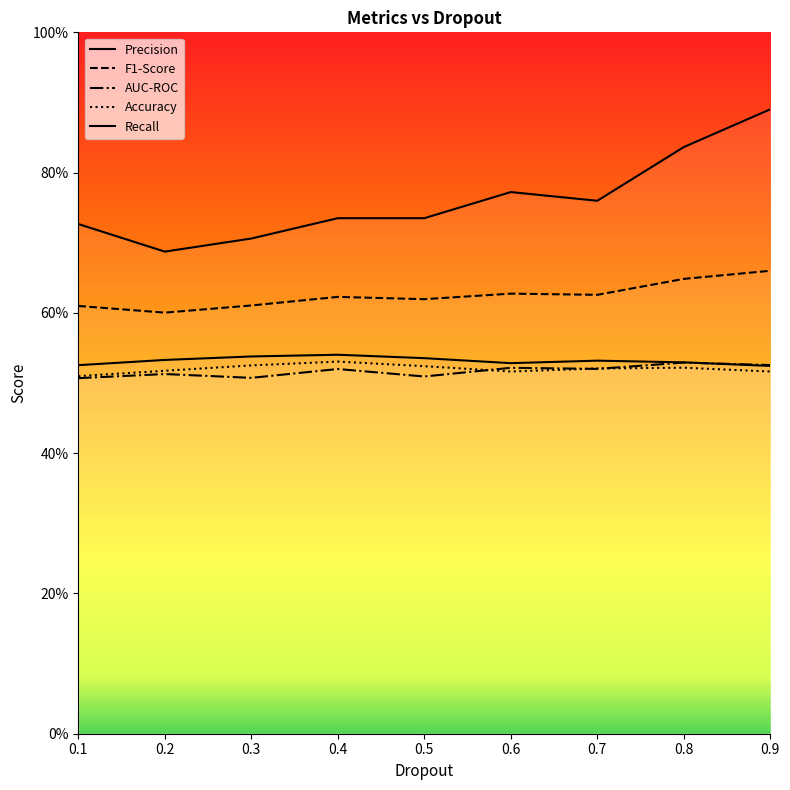

List the series in order of their peak value, highest first.

Recall, F1-Score, Precision, Accuracy, AUC-ROC